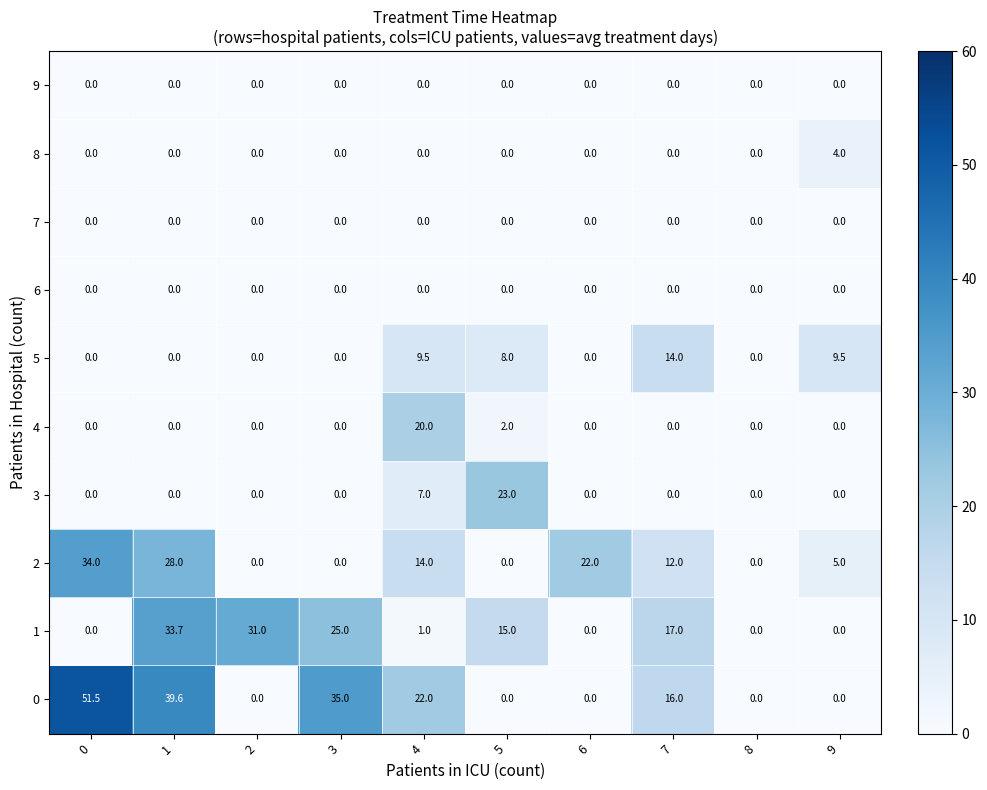

At how many categories does at least one series exceed 21?

7